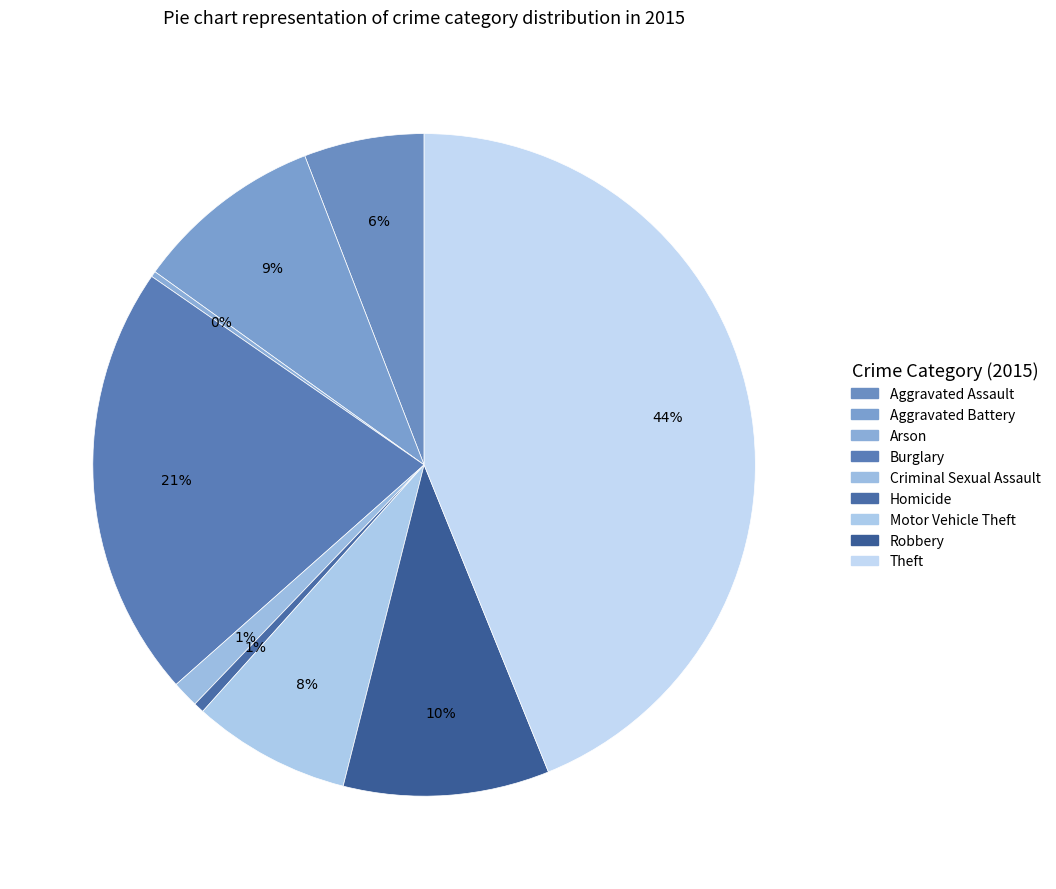

Rank the categories by value from lowest to highest.

Arson, Homicide, Criminal Sexual Assault, Aggravated Assault, Motor Vehicle Theft, Aggravated Battery, Robbery, Burglary, Theft